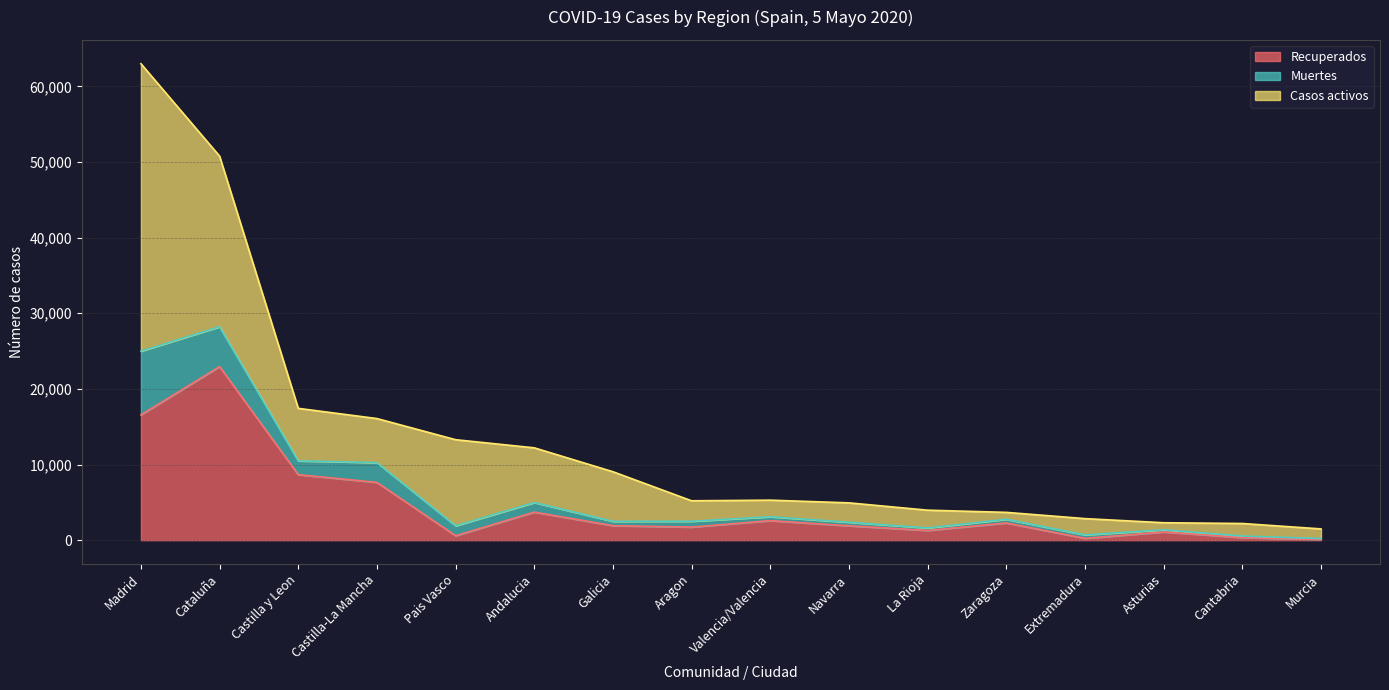

What is the minimum value for Recuperados?

81